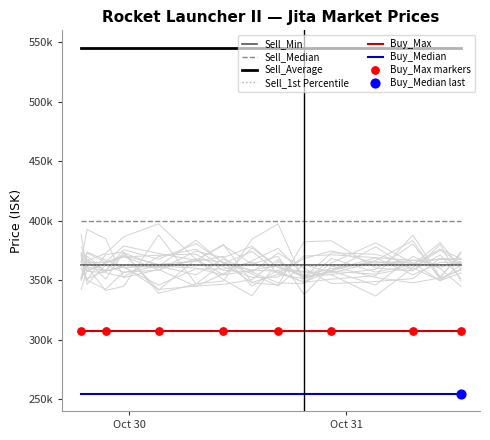

Which series has the largest Y range (max minus min)?

Sell_Min